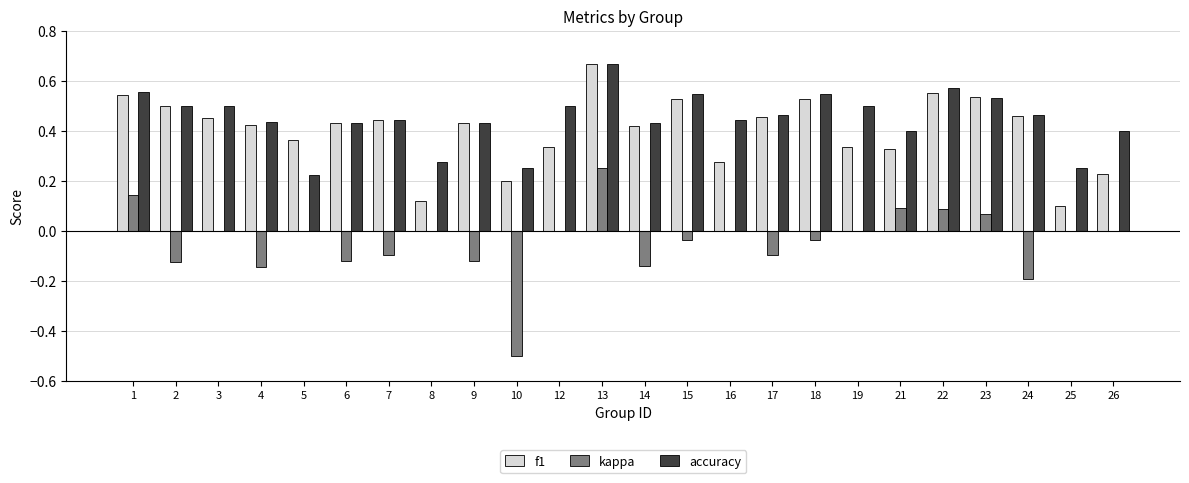

Are the bars grouped side by side (vs. stacked)?

Yes